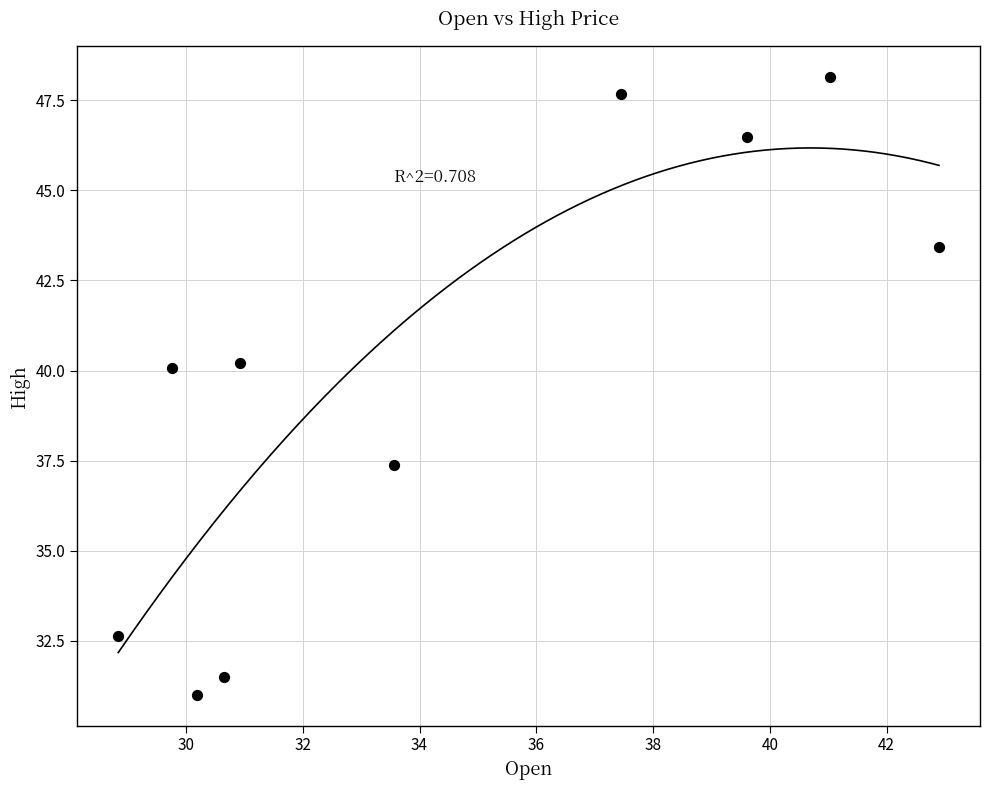

What is the average X value?

34.5